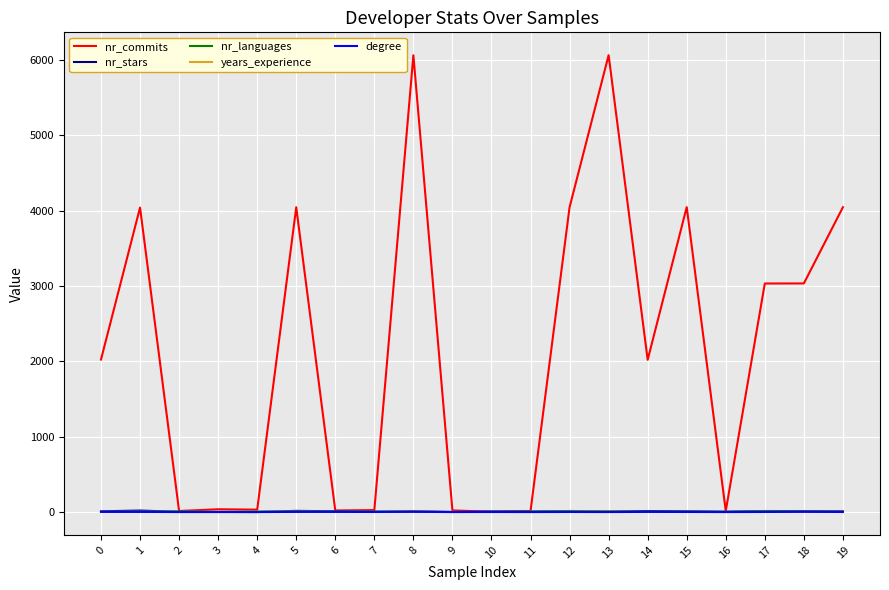

Which series has the largest total across all categories?

nr_commits